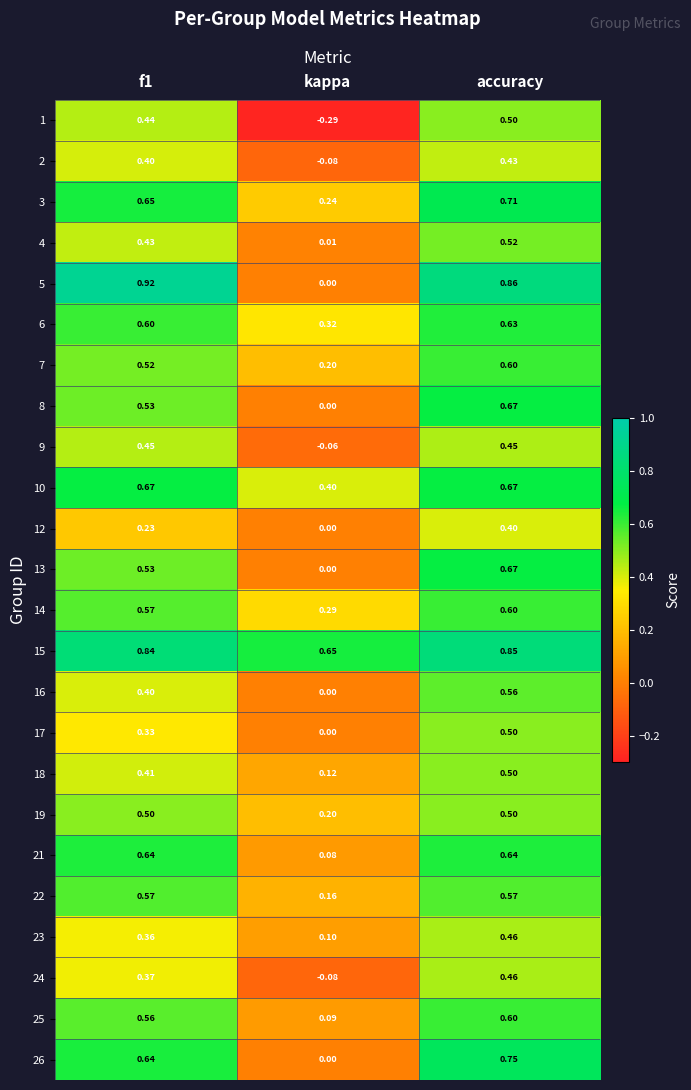

At which category is the sum across all series the highest?

accuracy